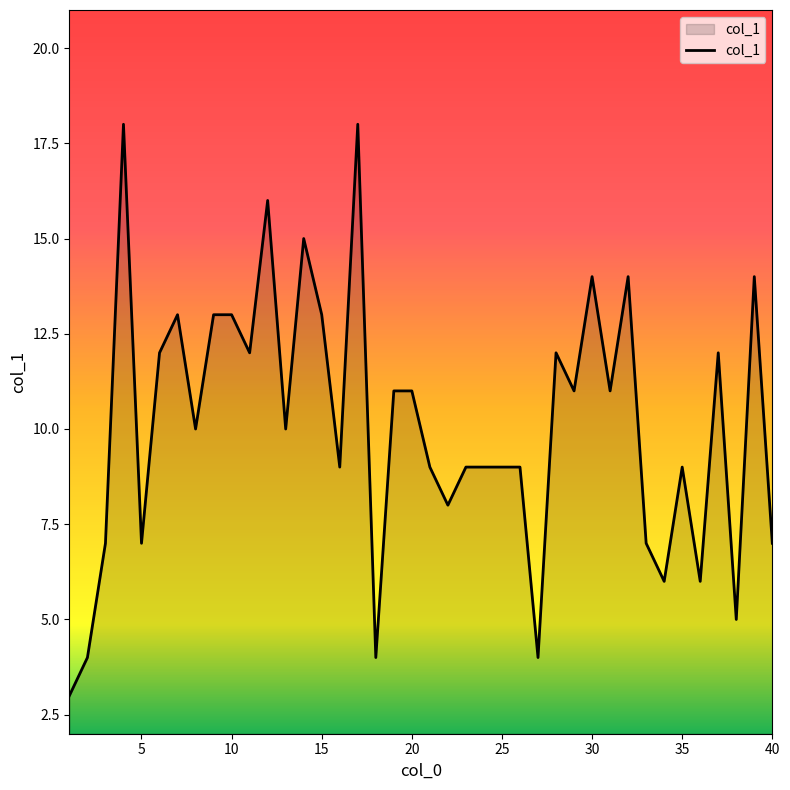

What is the difference between the maximum and minimum values?

15